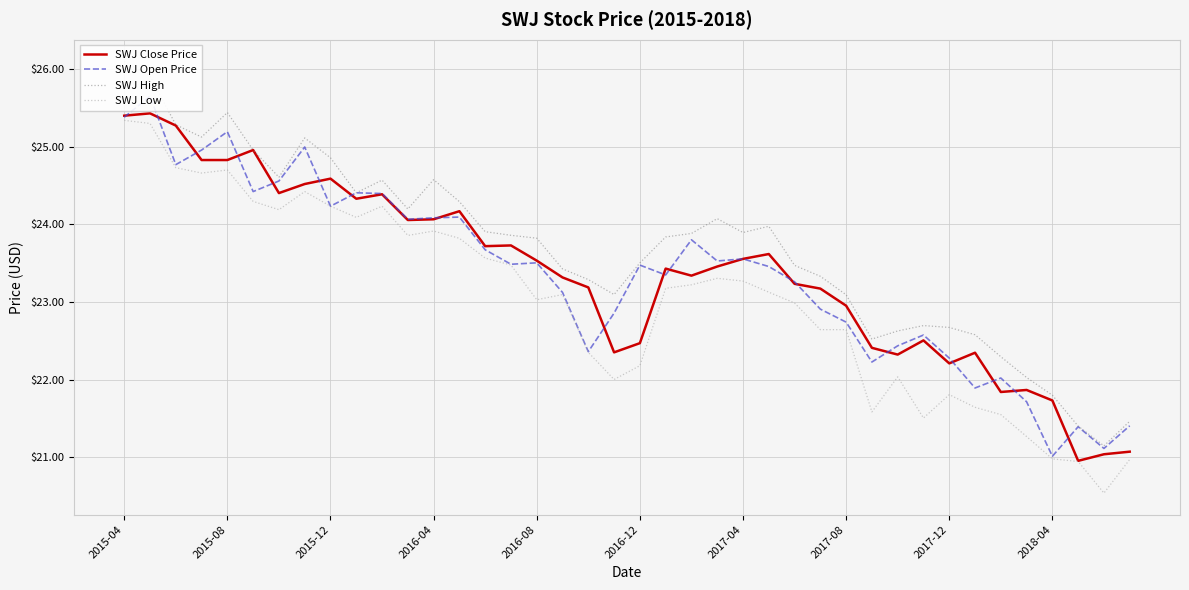

What is the highest value of the SWJ Low series?

25.3